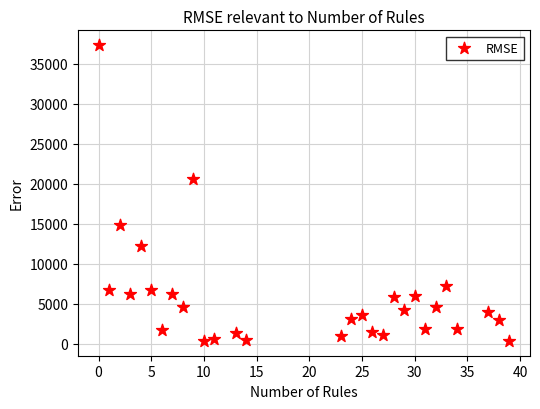

What is the range of X values (max minus min)?

39.0